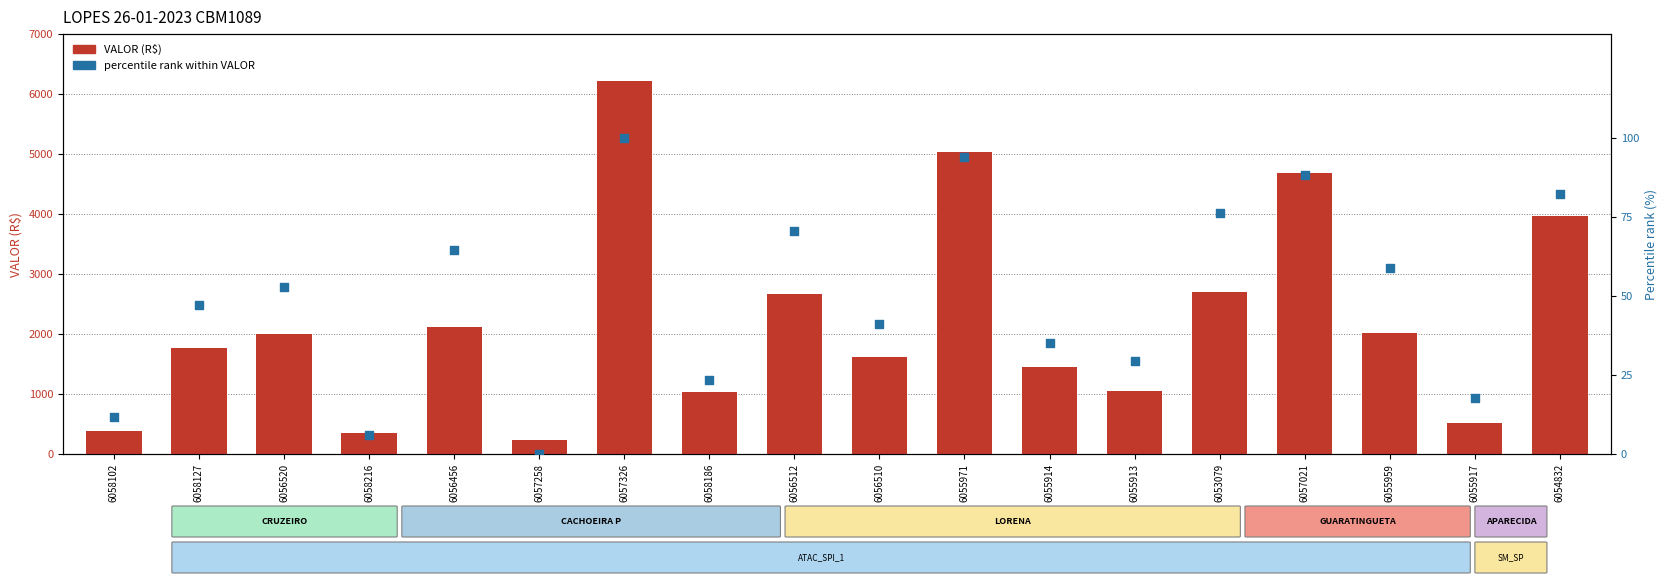

At which category is the sum across all series the highest?

6057326